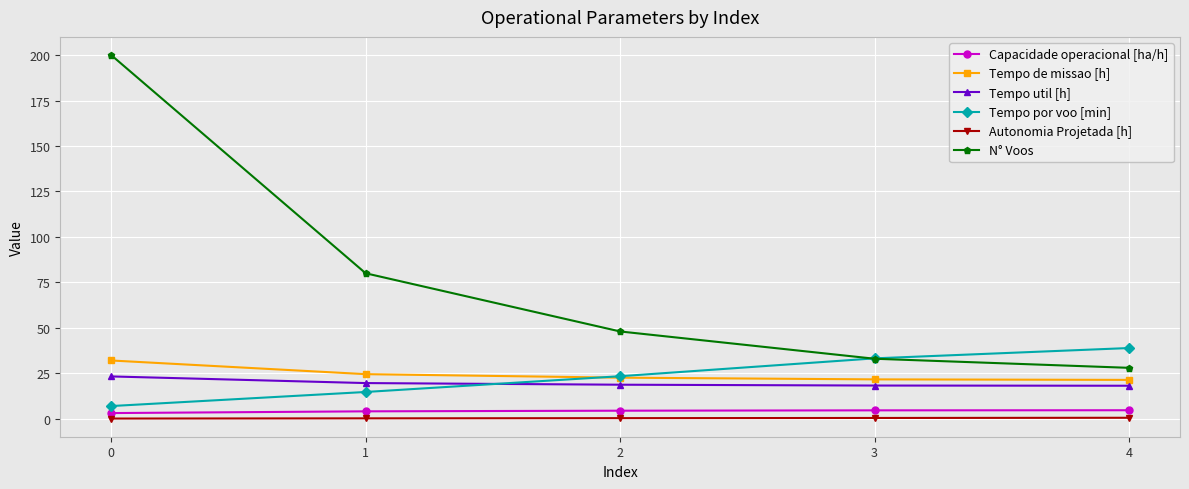

Which series changed the most between 0 and 3?

N° Voos